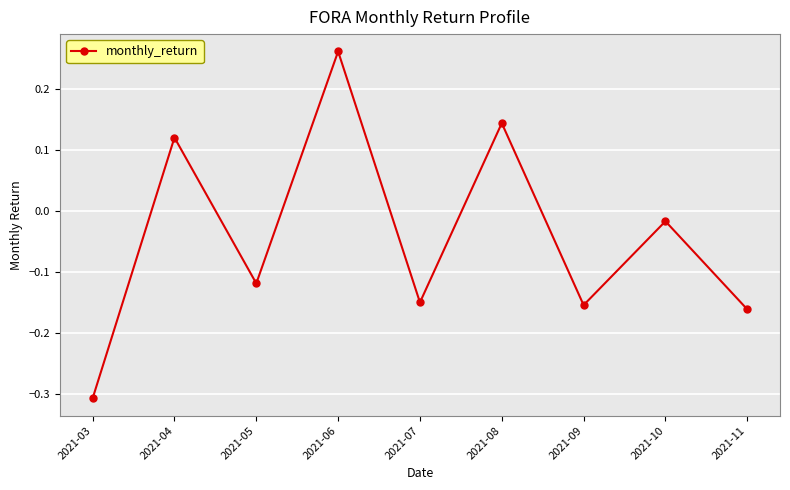

True or false: the data has more than 2 interior local peaks.

True